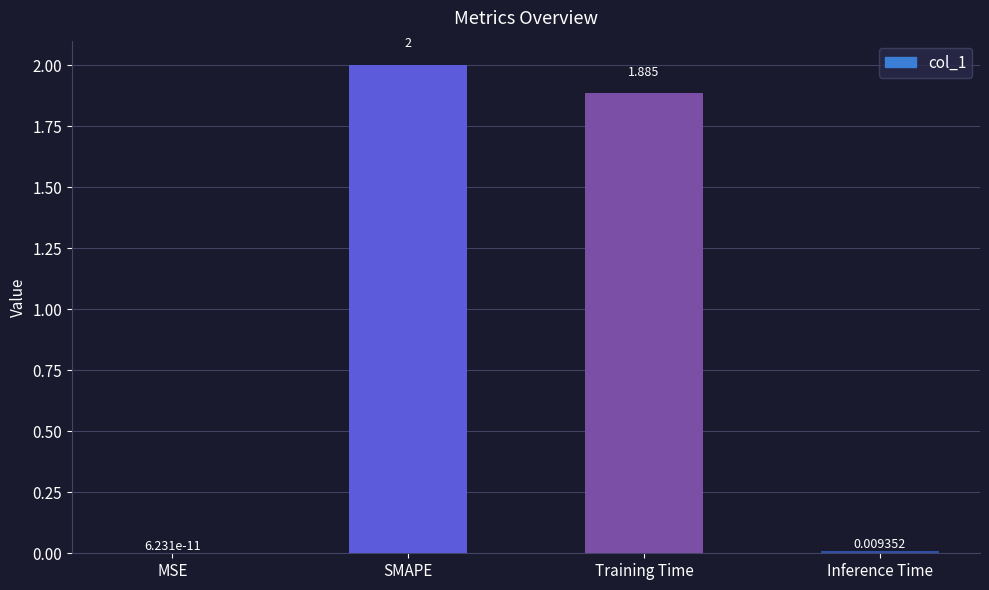

How many series are shown in this chart?

1